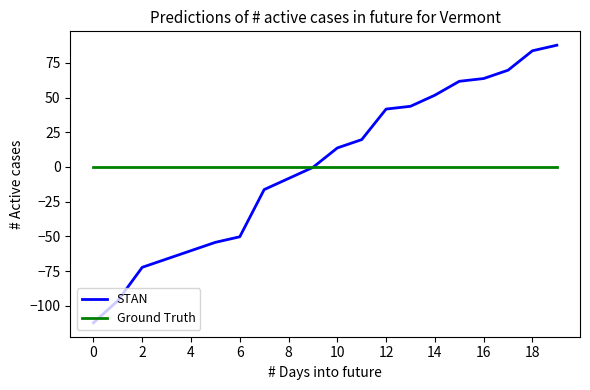

Which series has the widest spread of values?

STAN